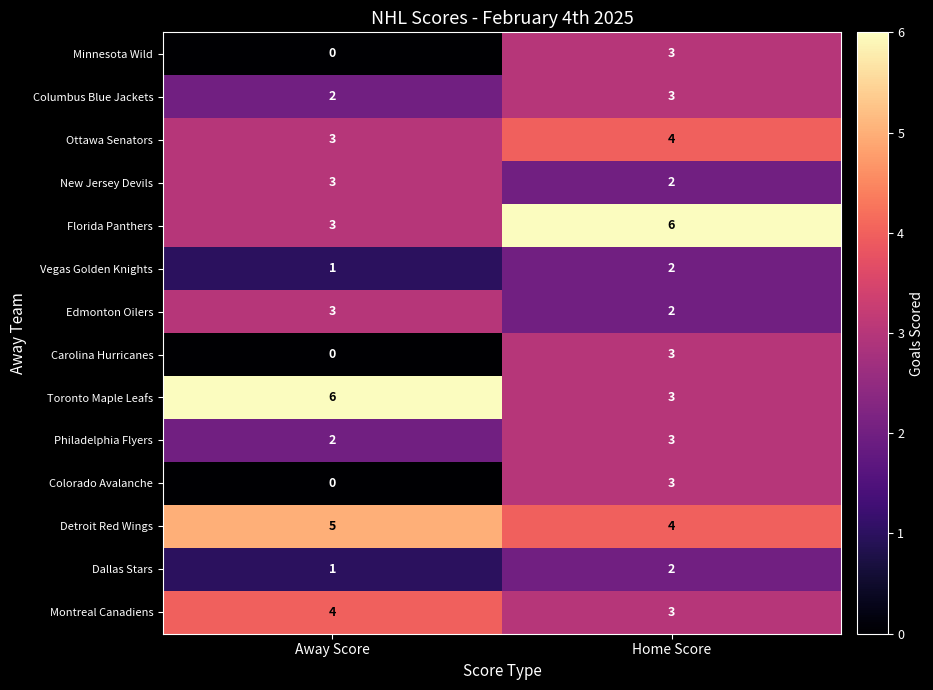

Reading right to left, transcribe all the data shown in this chart.

Minnesota Wild: Home Score=3	Away Score=0
Columbus Blue Jackets: Home Score=3	Away Score=2
Ottawa Senators: Home Score=4	Away Score=3
New Jersey Devils: Home Score=2	Away Score=3
Florida Panthers: Home Score=6	Away Score=3
Vegas Golden Knights: Home Score=2	Away Score=1
Edmonton Oilers: Home Score=2	Away Score=3
Carolina Hurricanes: Home Score=3	Away Score=0
Toronto Maple Leafs: Home Score=3	Away Score=6
Philadelphia Flyers: Home Score=3	Away Score=2
Colorado Avalanche: Home Score=3	Away Score=0
Detroit Red Wings: Home Score=4	Away Score=5
Dallas Stars: Home Score=2	Away Score=1
Montreal Canadiens: Home Score=3	Away Score=4